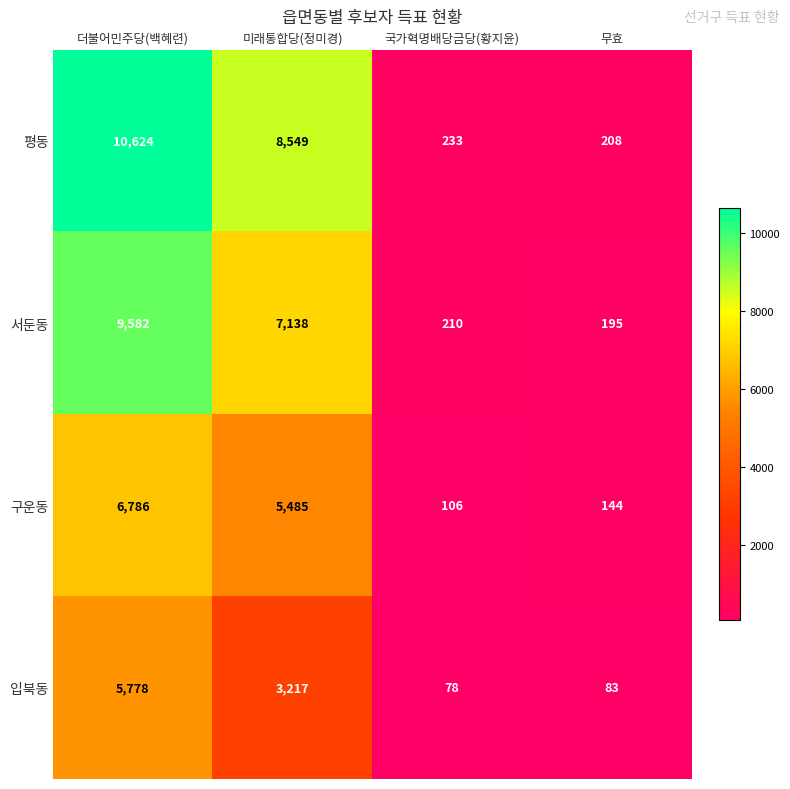

Where does the 구운동 series first go above 5485?

더불어민주당(백혜련)